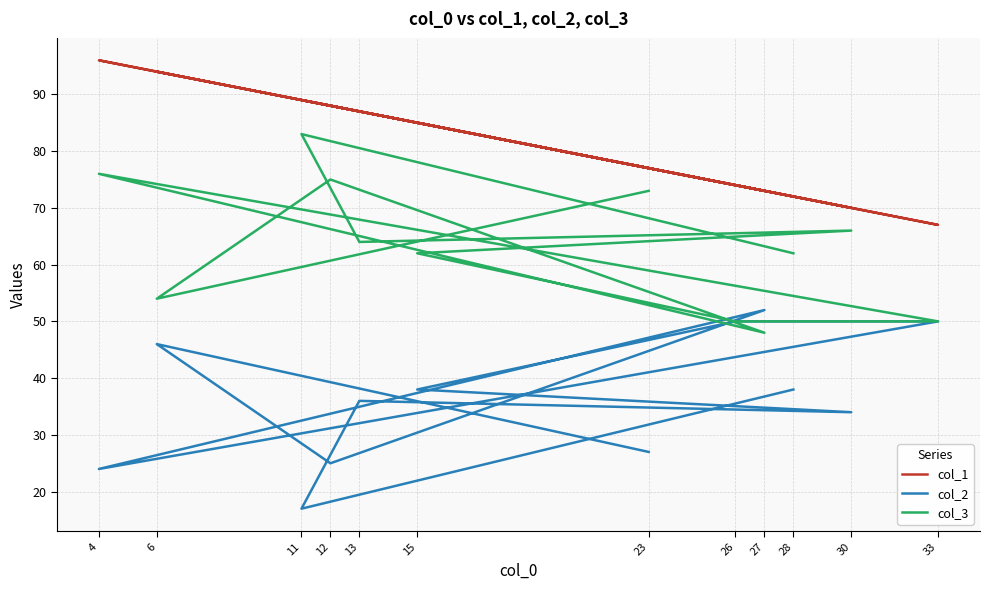

Is it true that col_1 equals 96 at 4?

True